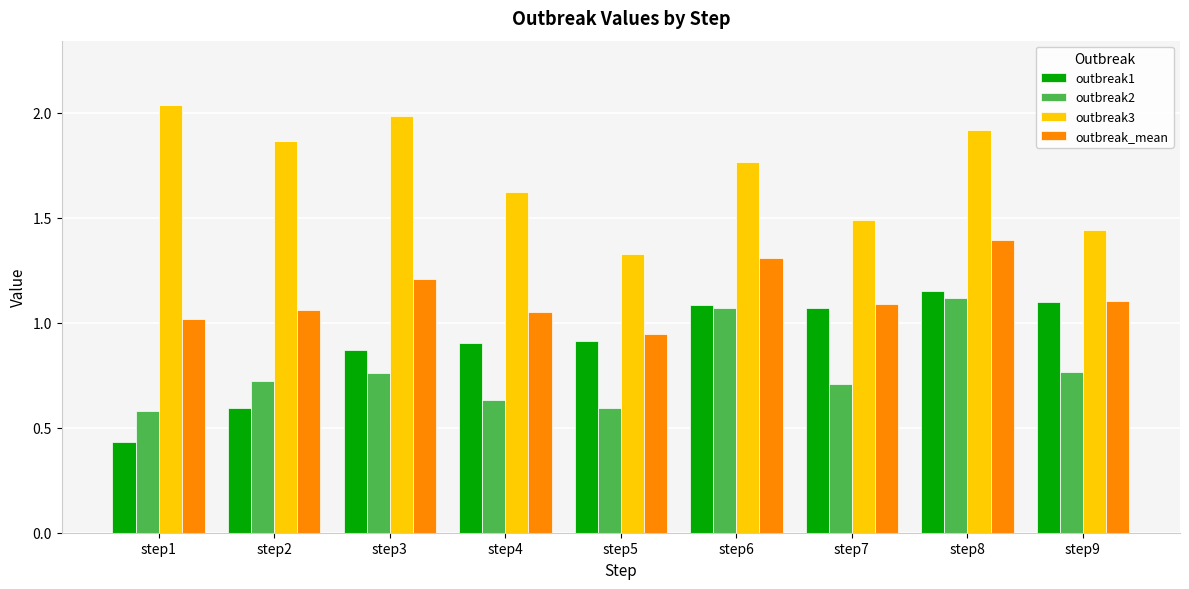

Which category has the highest value in the outbreak3 series?

step1